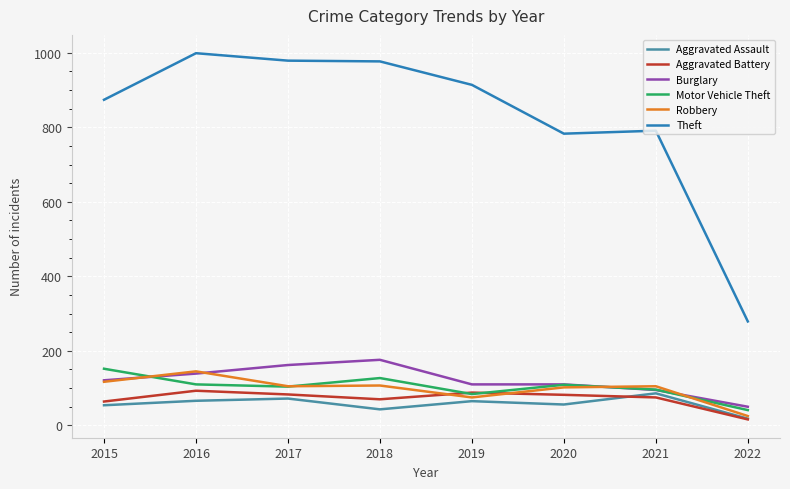

Is it true that Aggravated Battery equals 64 at 2015?

True